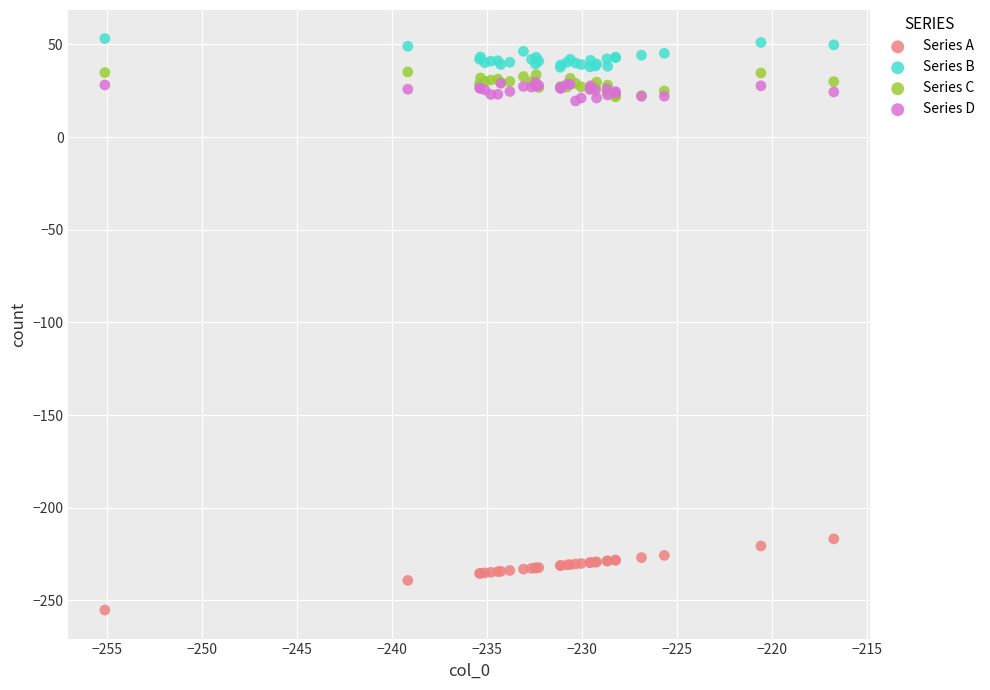

Across all series, what Y value is closest to -101?

-216.7